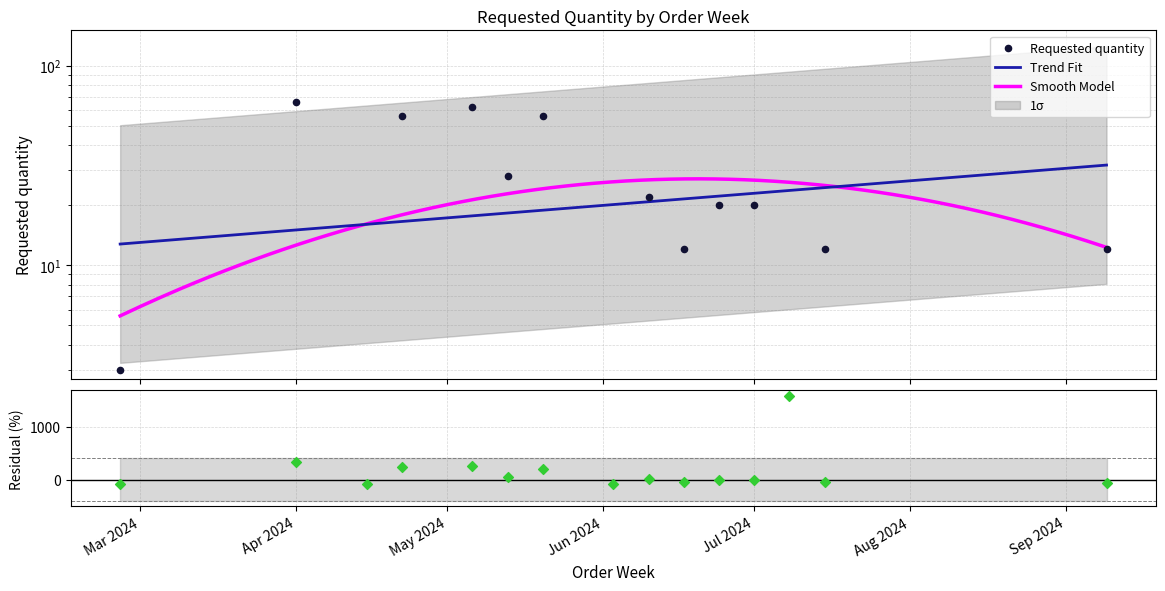

What is the change in value from Apr 2024 to Jul 2024?

-46